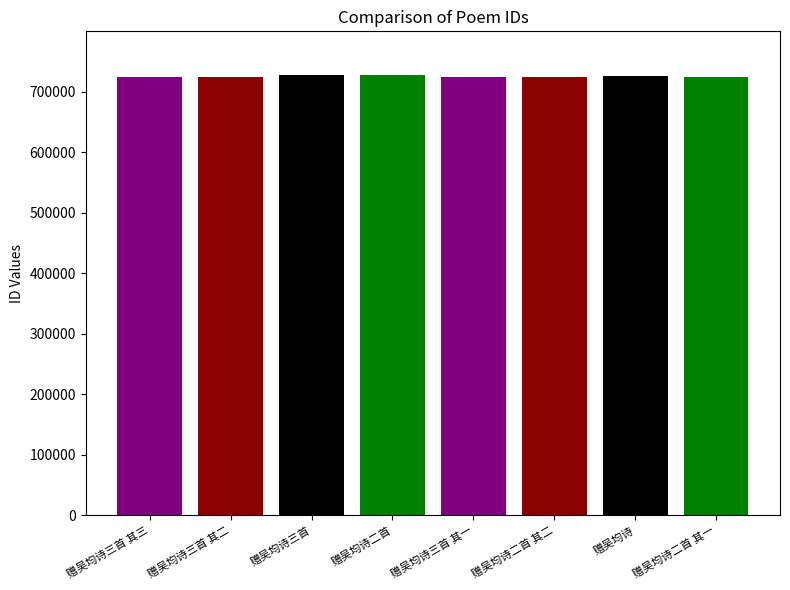

How many bars are there in total?

8